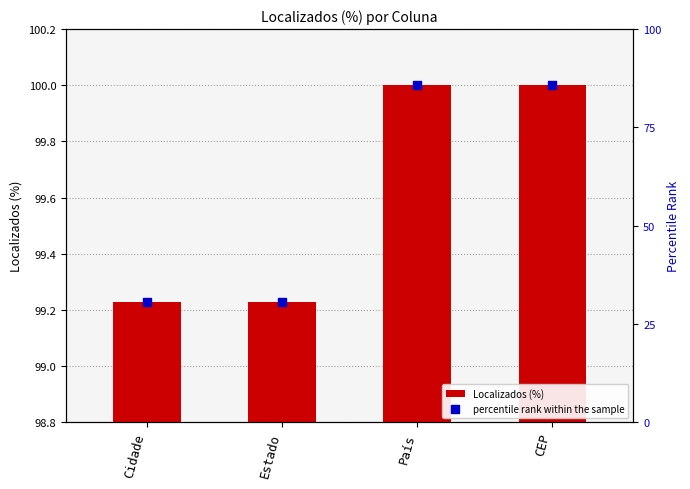

At which category is the sum across all series the highest?

País